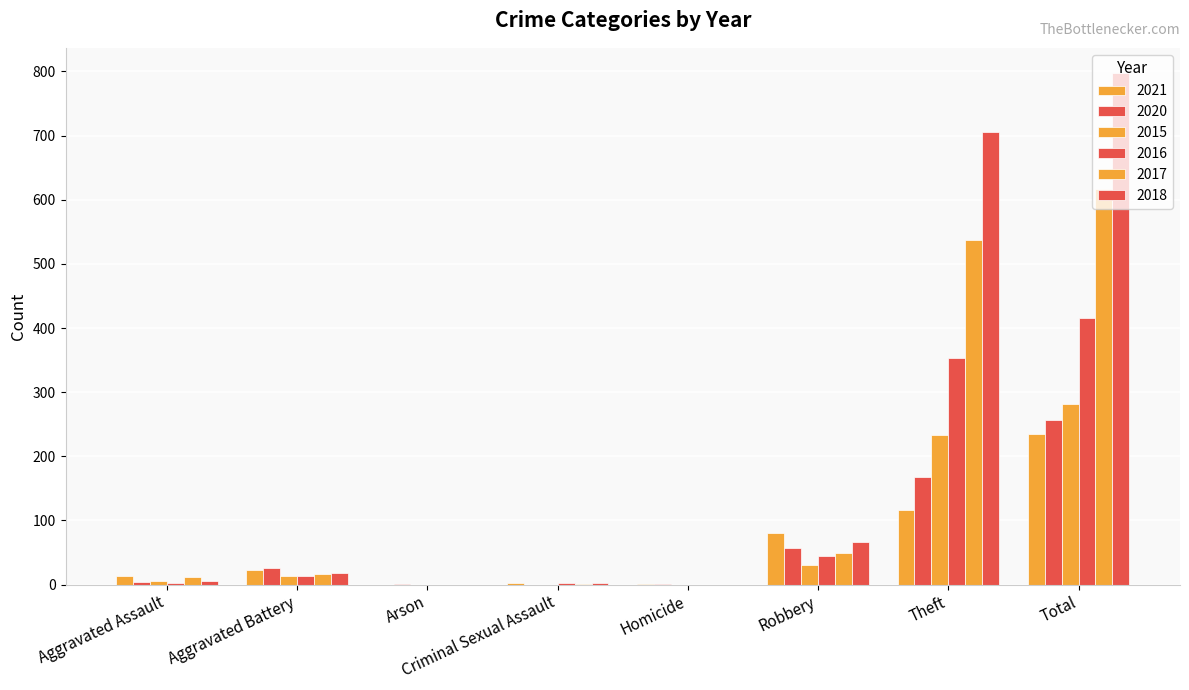

Which series has the widest spread of values?

2018